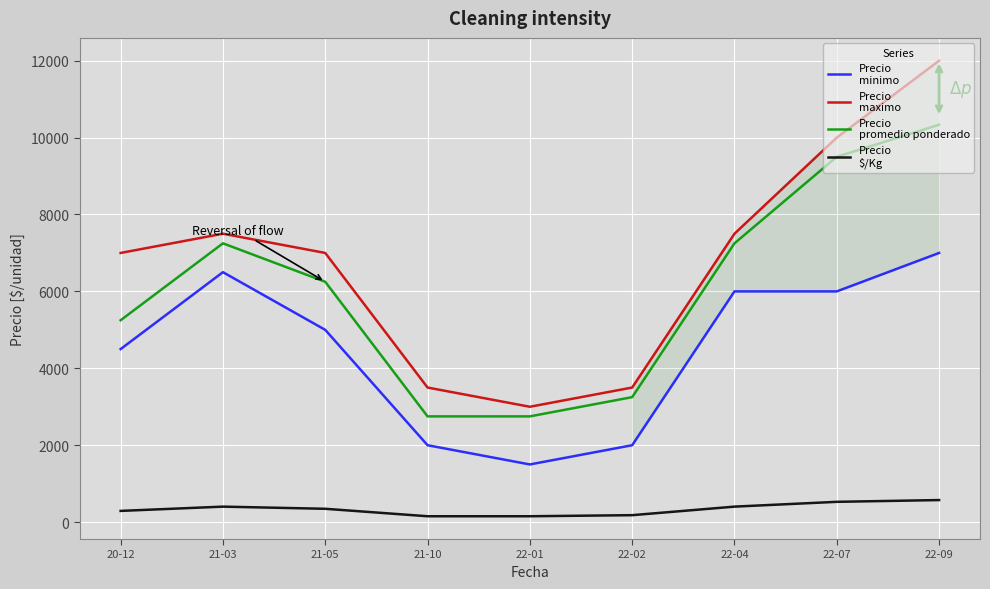

At which category is the sum across all series the highest?

22-09